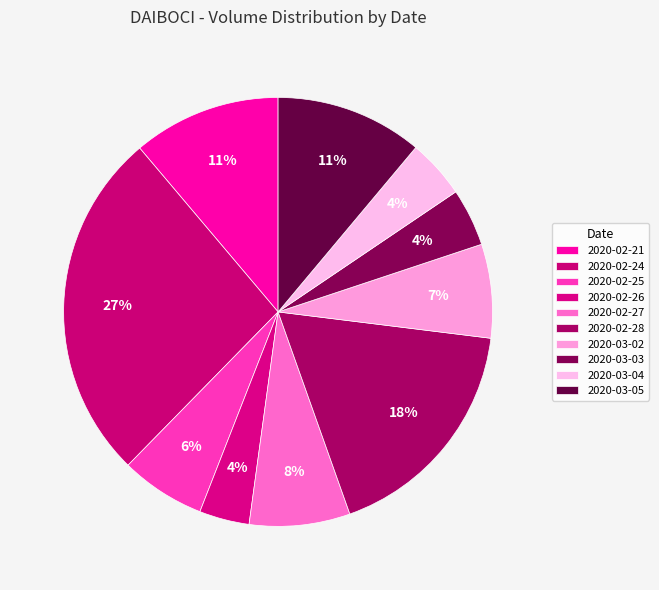

How many segments does this pie chart have?

10